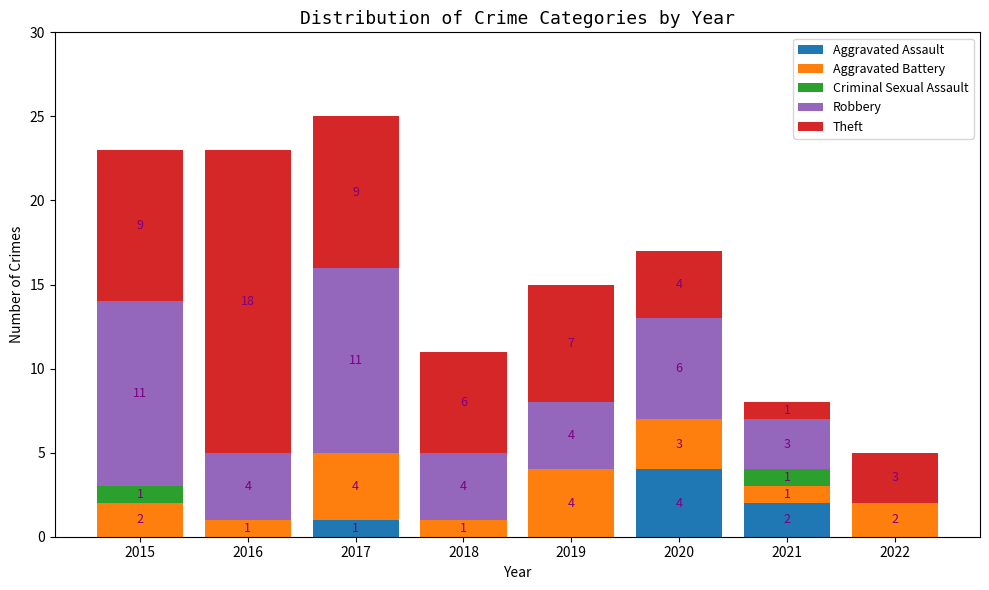

Reading left to right, list the values for the Aggravated Assault series.

2015=0	2016=0	2017=1	2018=0	2019=0	2020=4	2021=2	2022=0